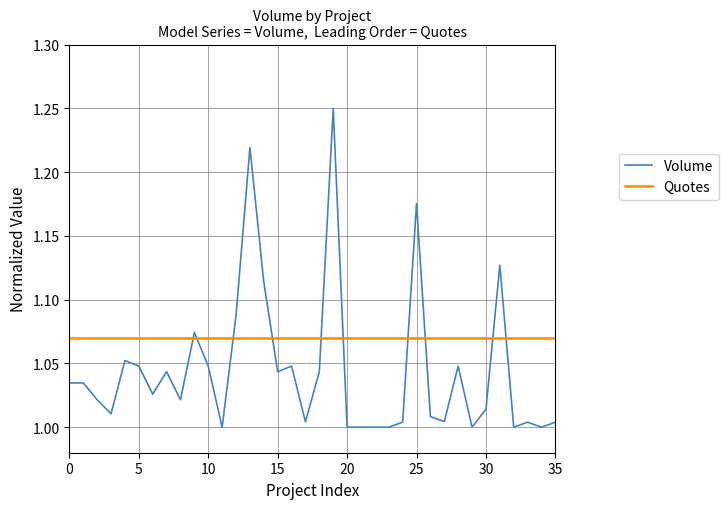

Which series has the largest total across all categories?

Quotes